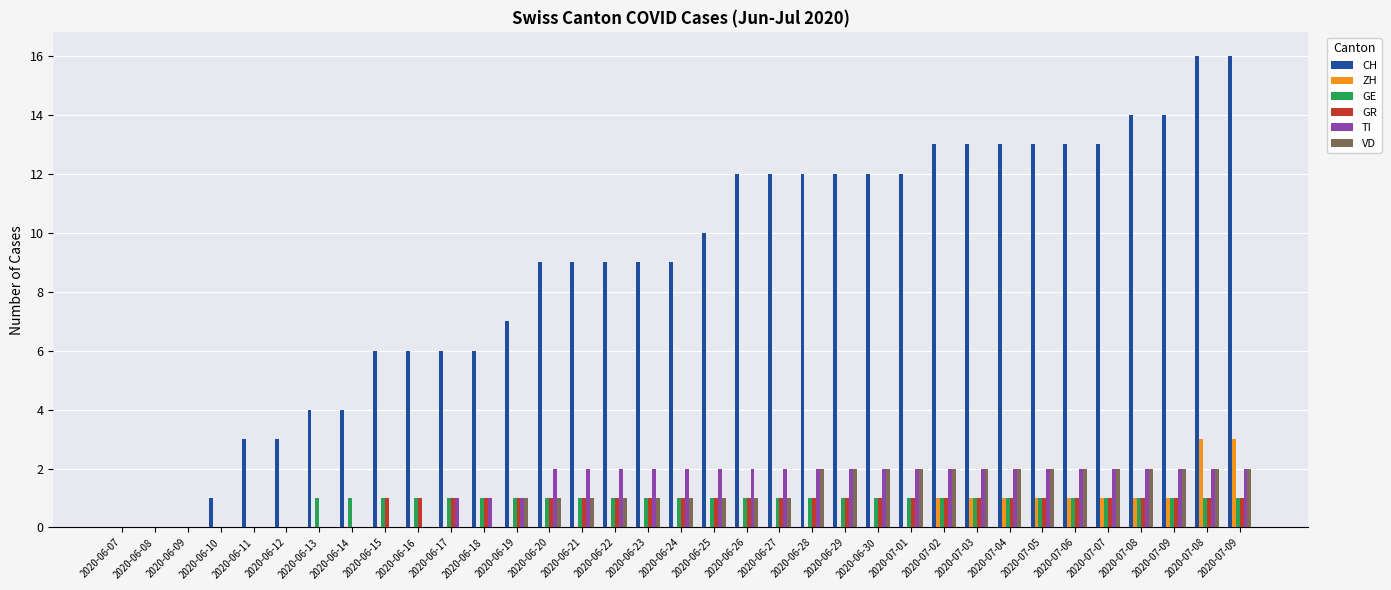

How many distinct data groups are displayed?

6